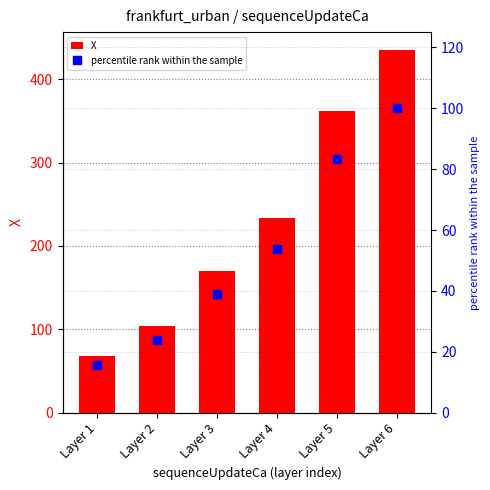

Count the number of categories in the chart.

6